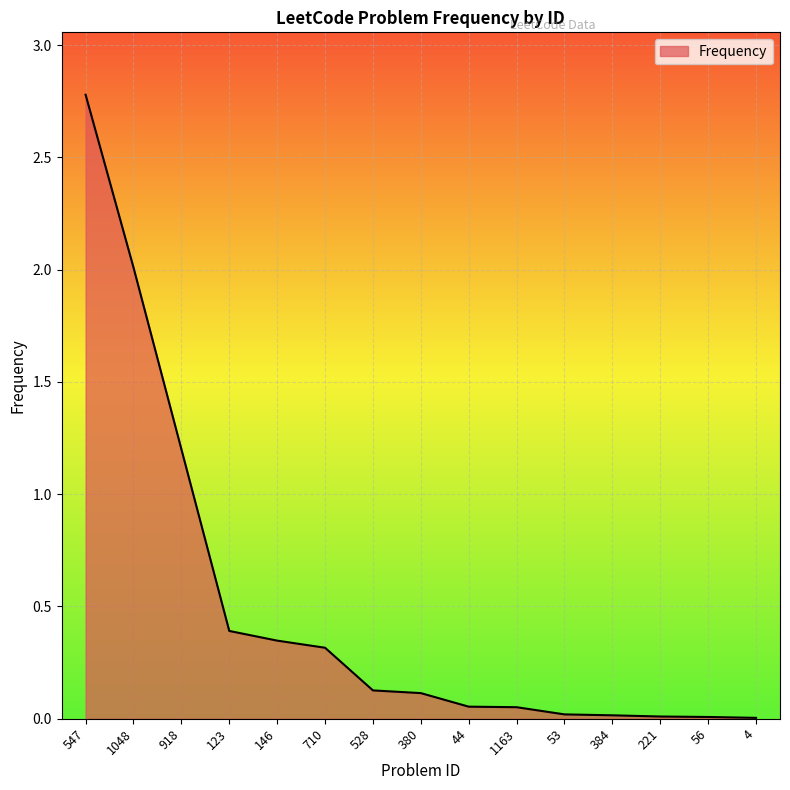

What is the sum of all values?

7.4